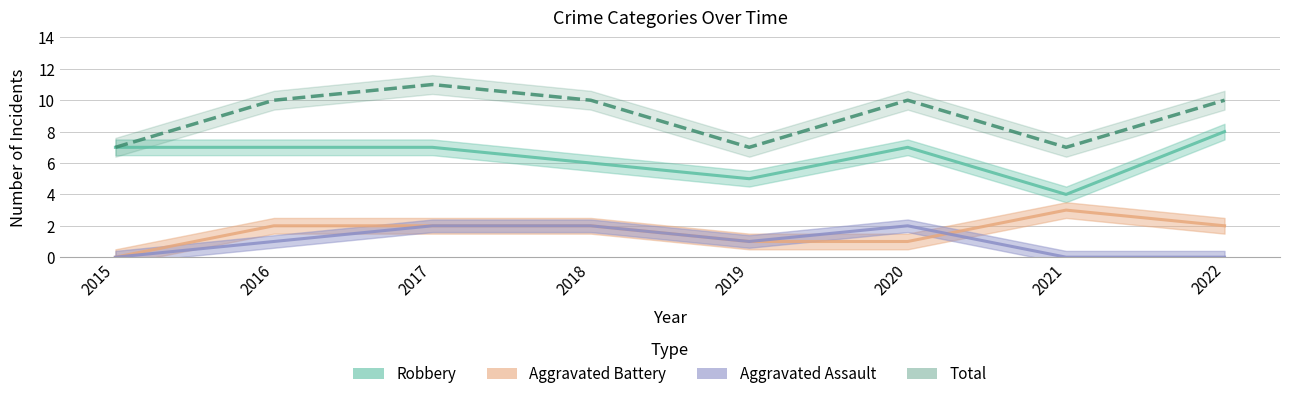

What are all the series names shown in the legend?

Robbery, Aggravated Battery, Aggravated Assault, Total